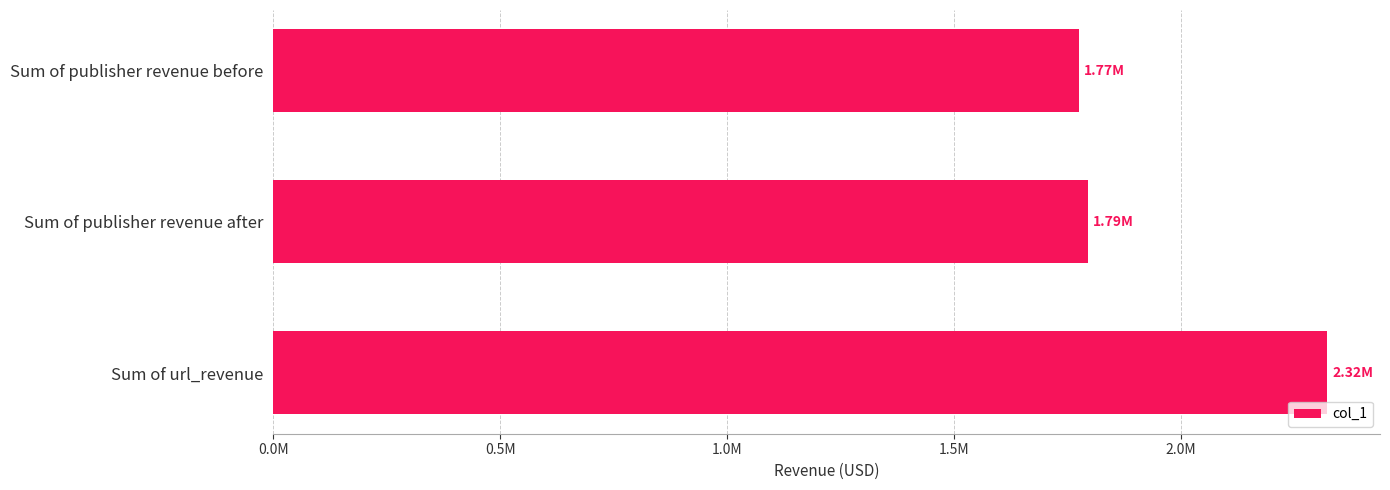

What is the difference between the maximum and second lowest values?

527771.3